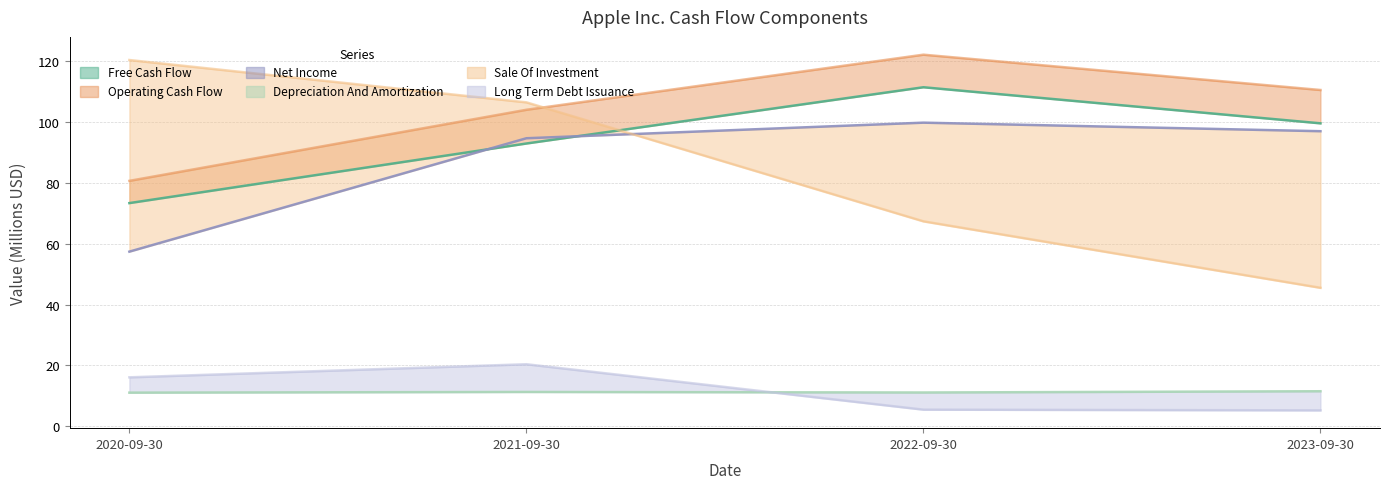

The Free Cash Flow series shows 93.0 at 2021-09-30. True or false?

True